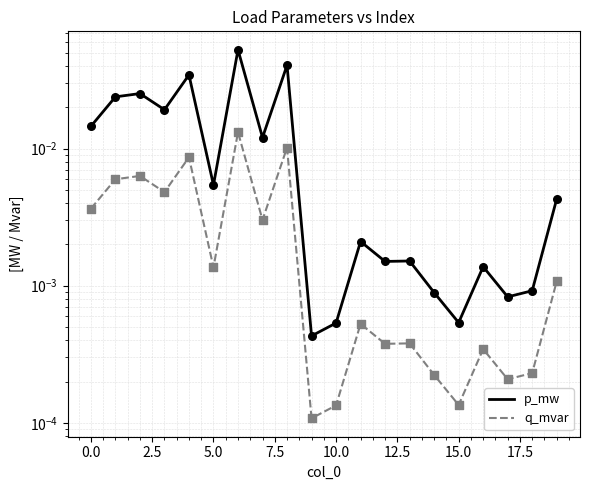

What are all the series names shown in the legend?

p_mw, q_mvar